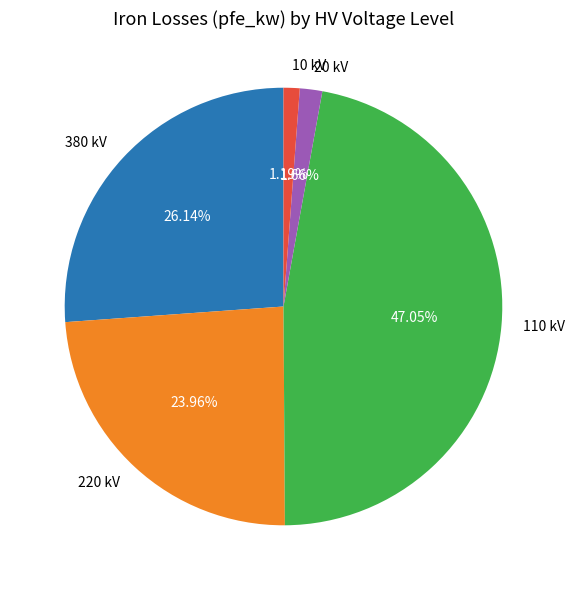

How many slices are in this pie chart?

5